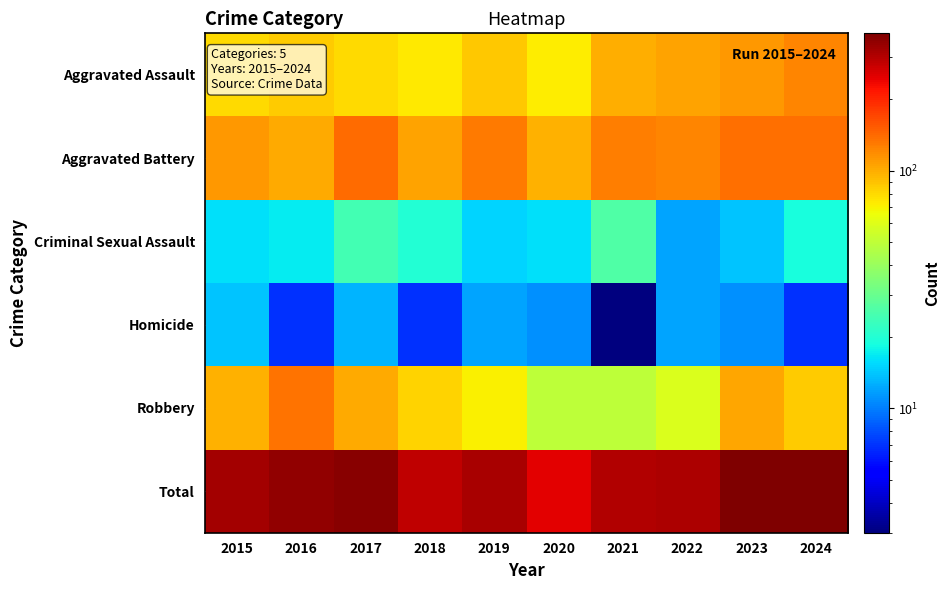

What is the total value across all series at 2023?

756